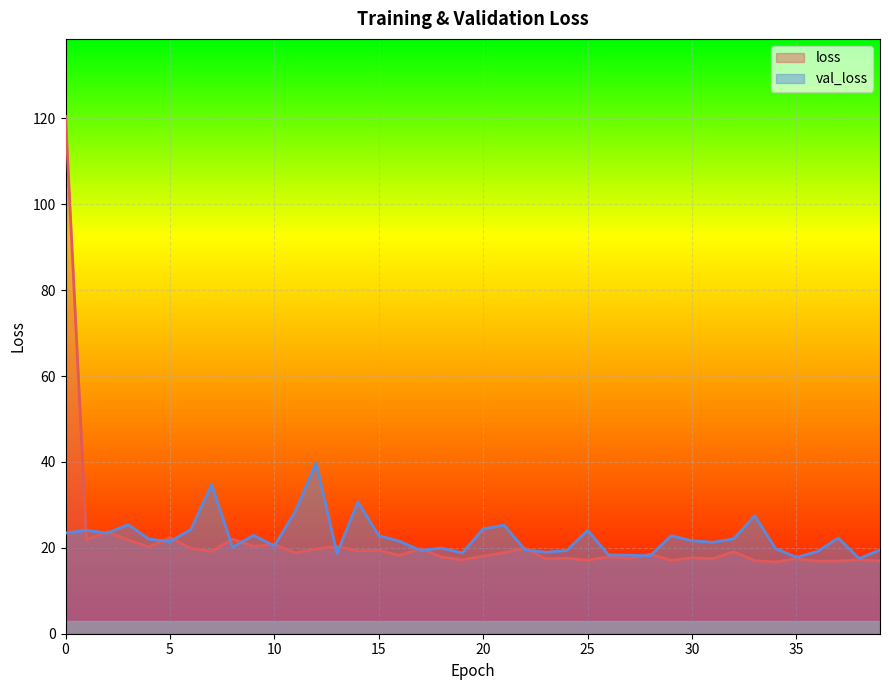

True or false: loss has more than 2 interior local peaks.

True